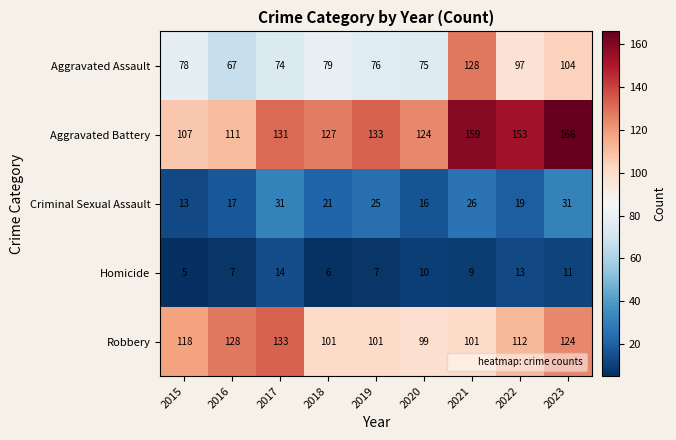

Rank the series by their maximum value, from lowest to highest.

Homicide, Criminal Sexual Assault, Aggravated Assault, Robbery, Aggravated Battery